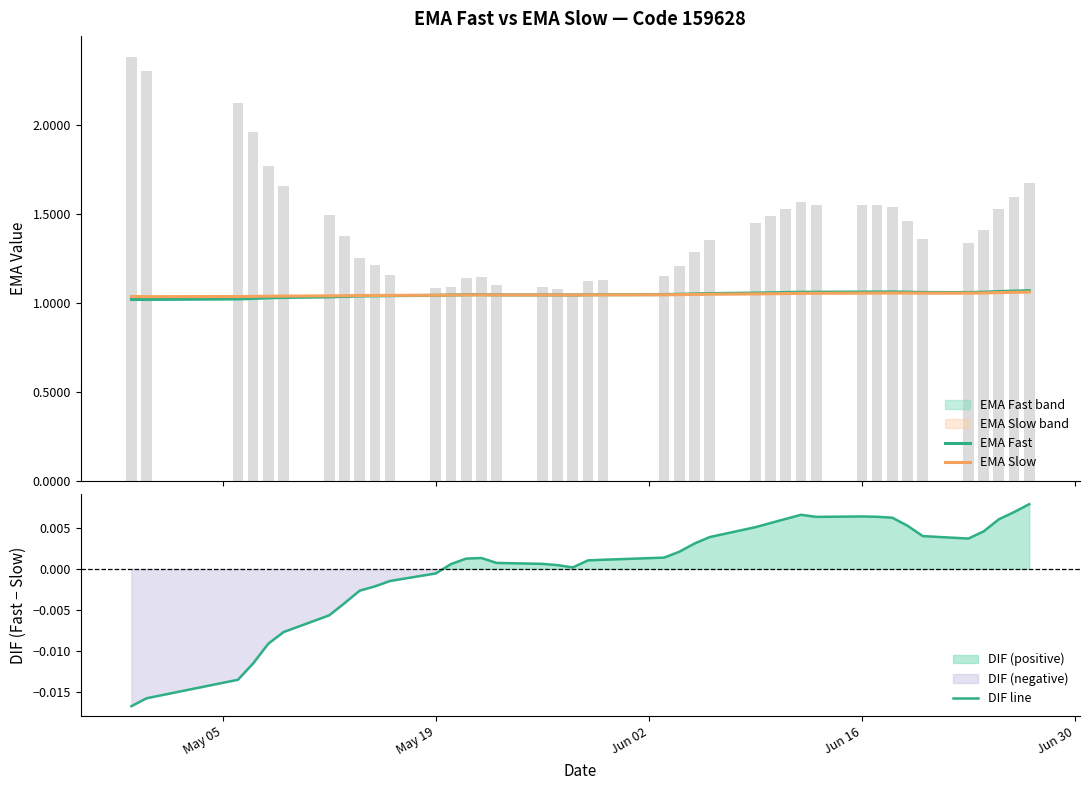

Rank the series by their maximum value, from lowest to highest.

DIF line, EMA Slow, EMA Fast